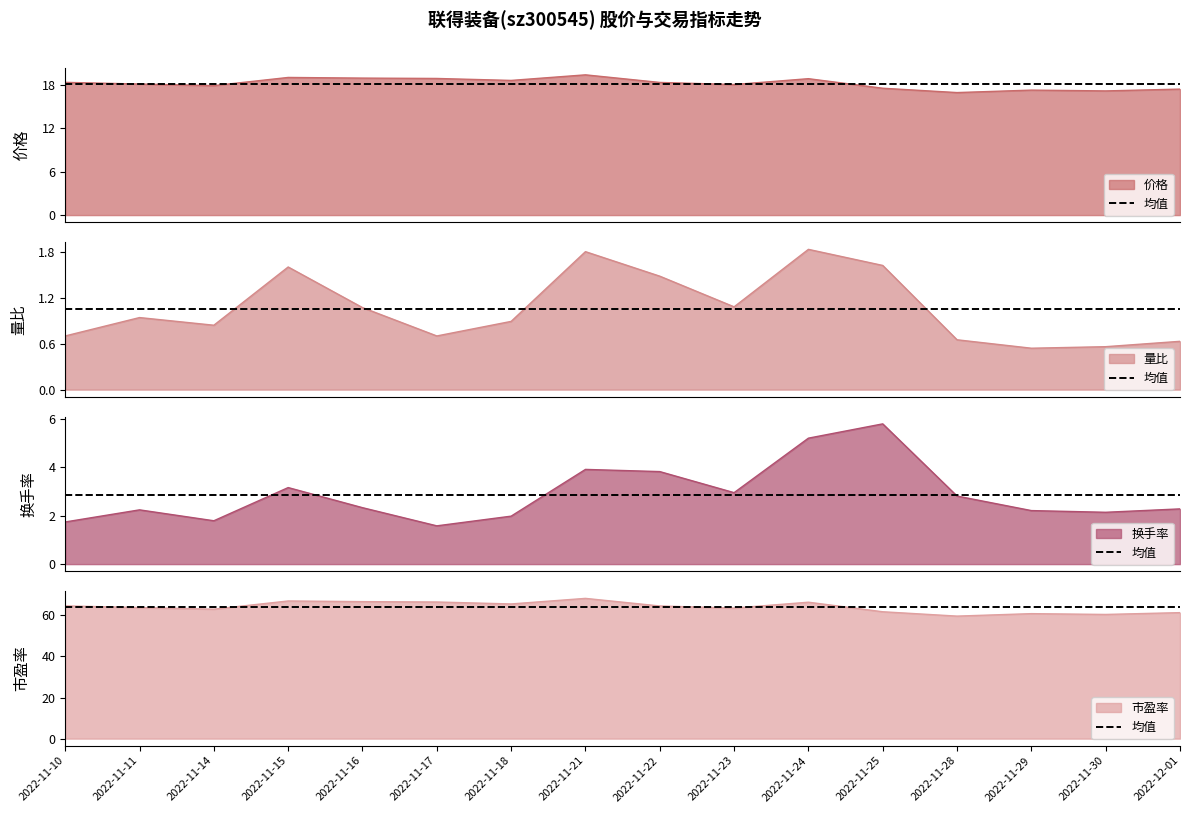

Is it true that 市盈率 equals 60.5 at 2022-11-30?

True